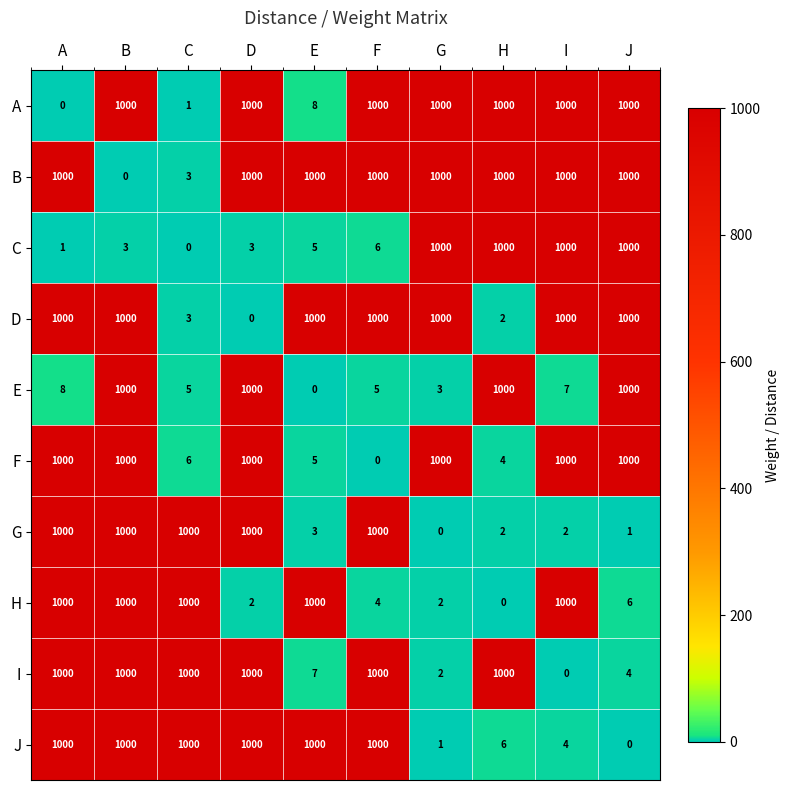

Between D and H, which series saw the biggest shift?

G